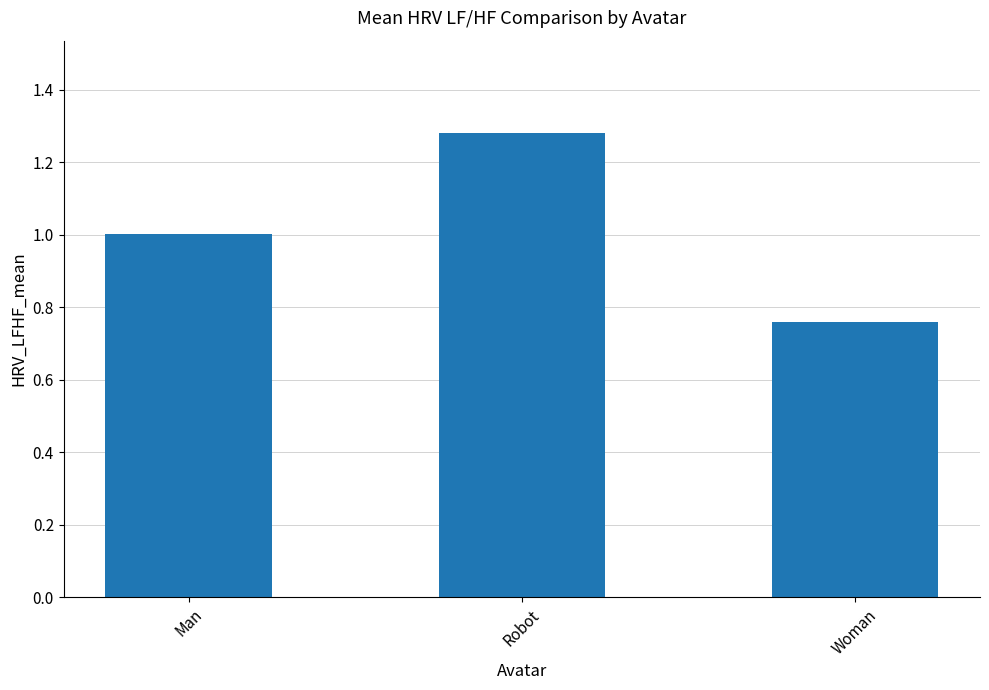

Rank the categories by value from highest to lowest.

Robot, Man, Woman